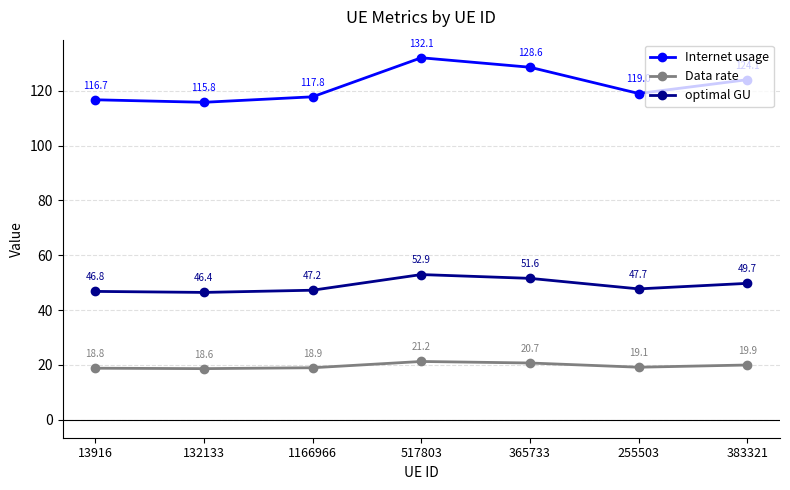

Does the chart have visible grid lines?

Yes